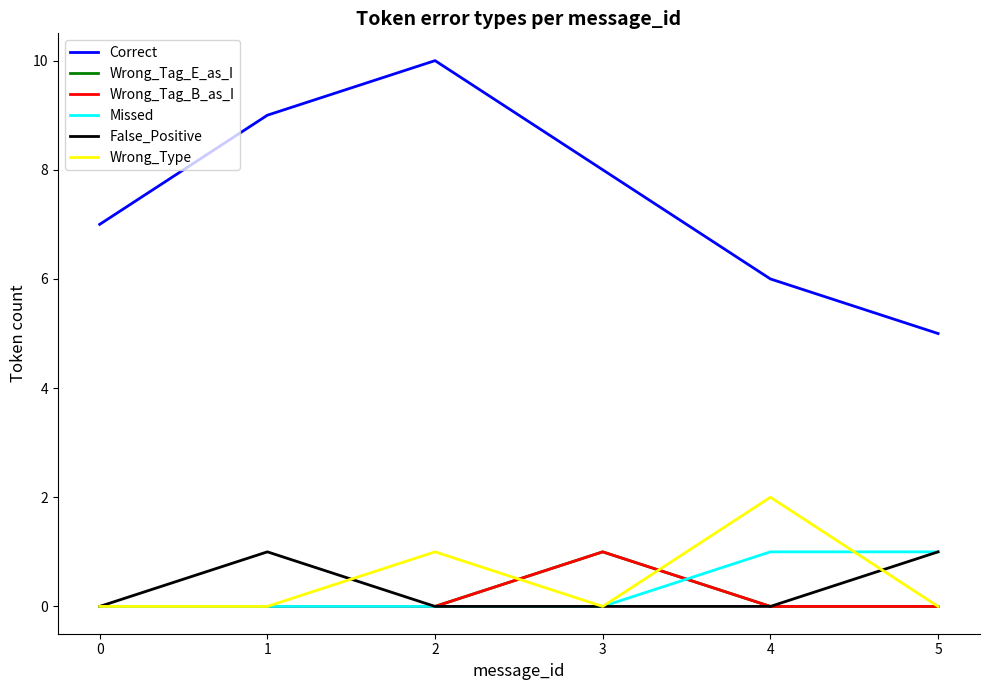

True or false: Wrong_Type and Correct cross at least once.

False